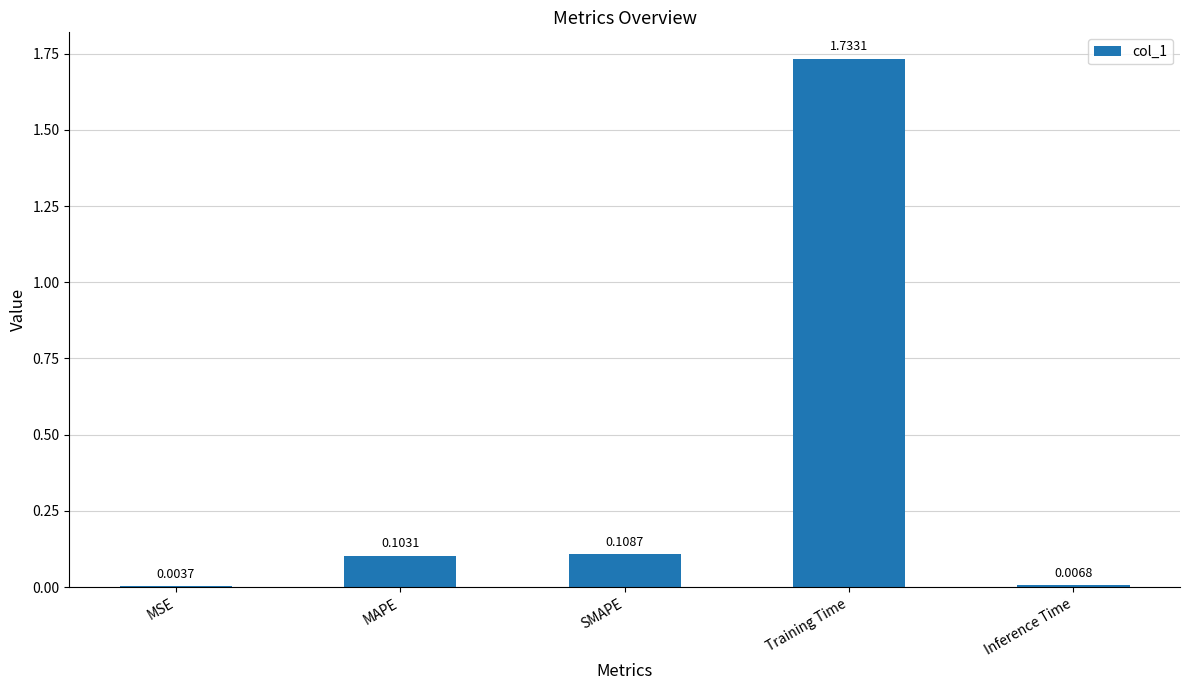

Where is the data nearest to the value 0?

MSE